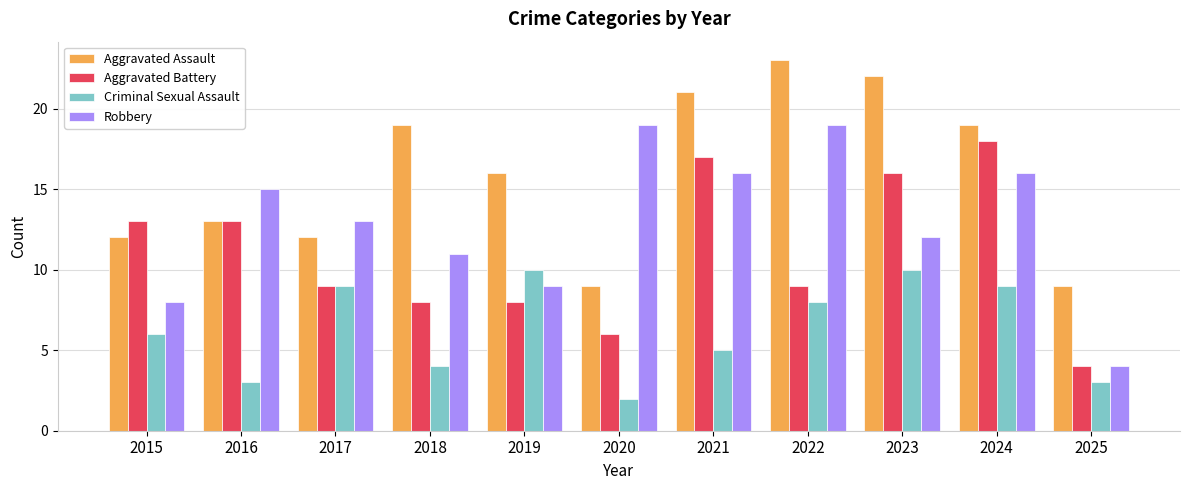

Where is Aggravated Assault nearest to the value 16?

2019